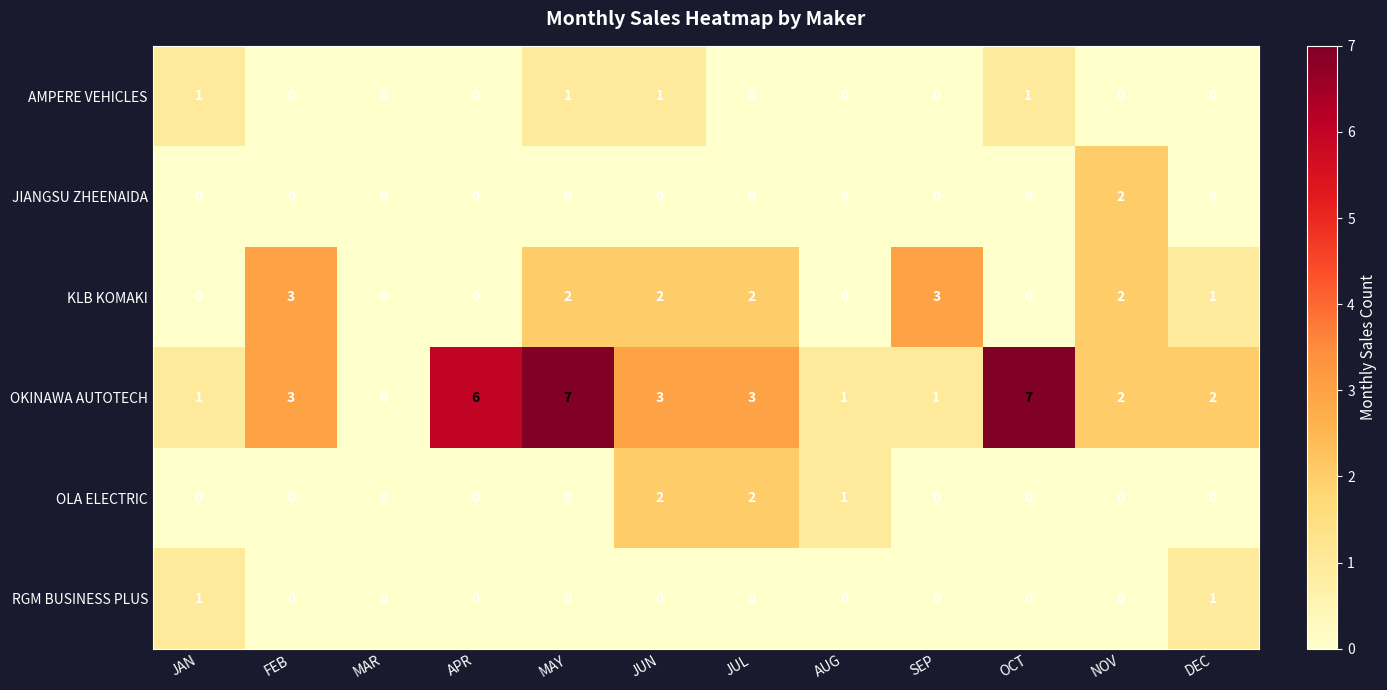

What is the total value across all series at SEP?

4